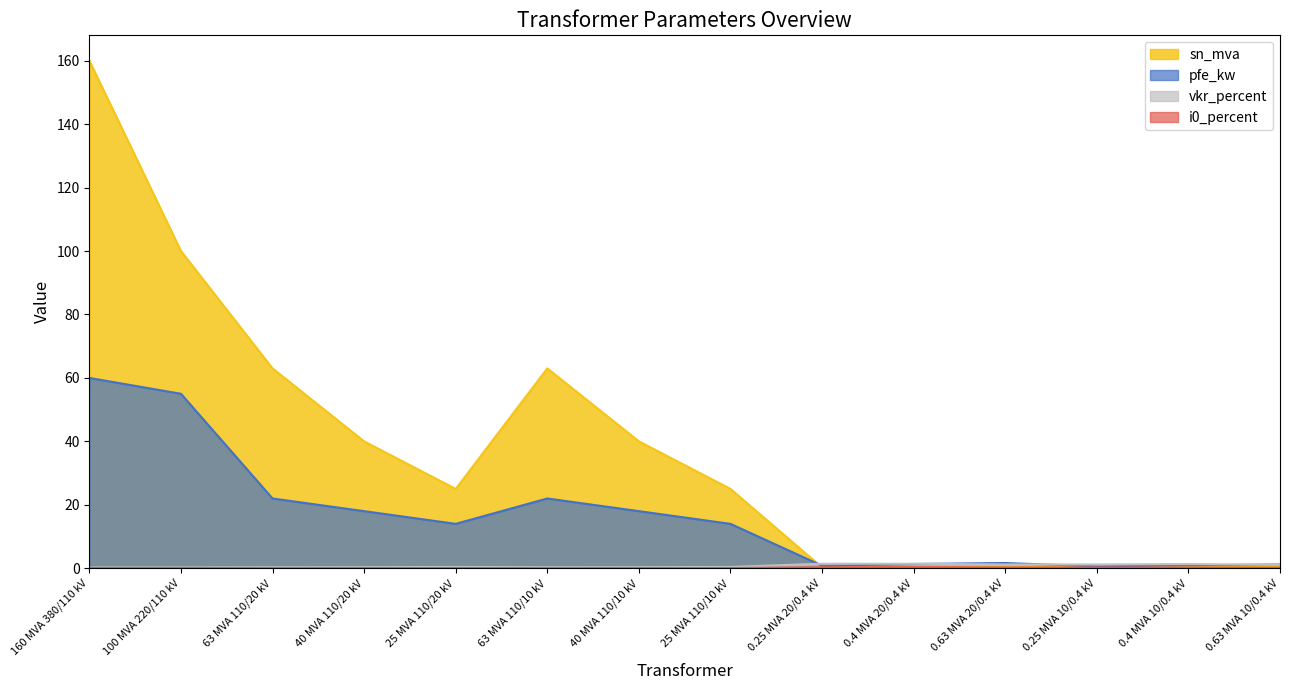

Between 160 MVA 380/110 kV and 40 MVA 110/10 kV, which series saw the biggest shift?

sn_mva